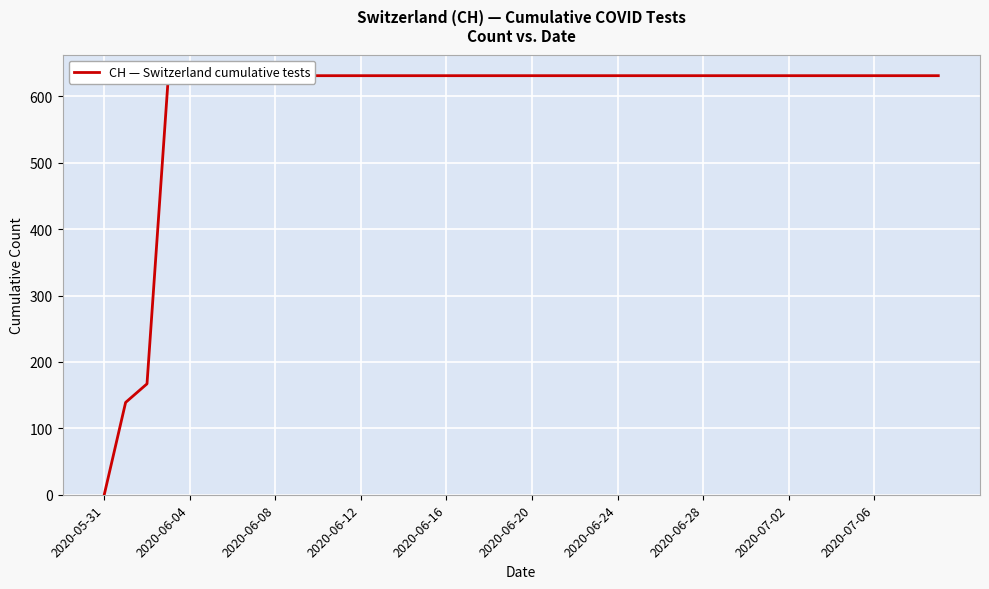

How many values are above zero?

39